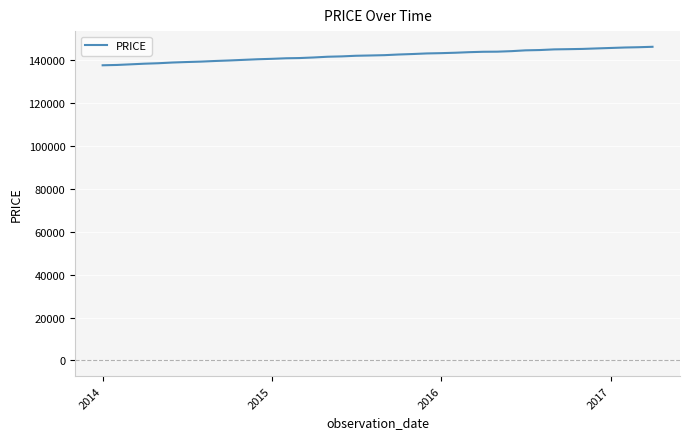

What is the difference between the maximum and minimum values?

8613